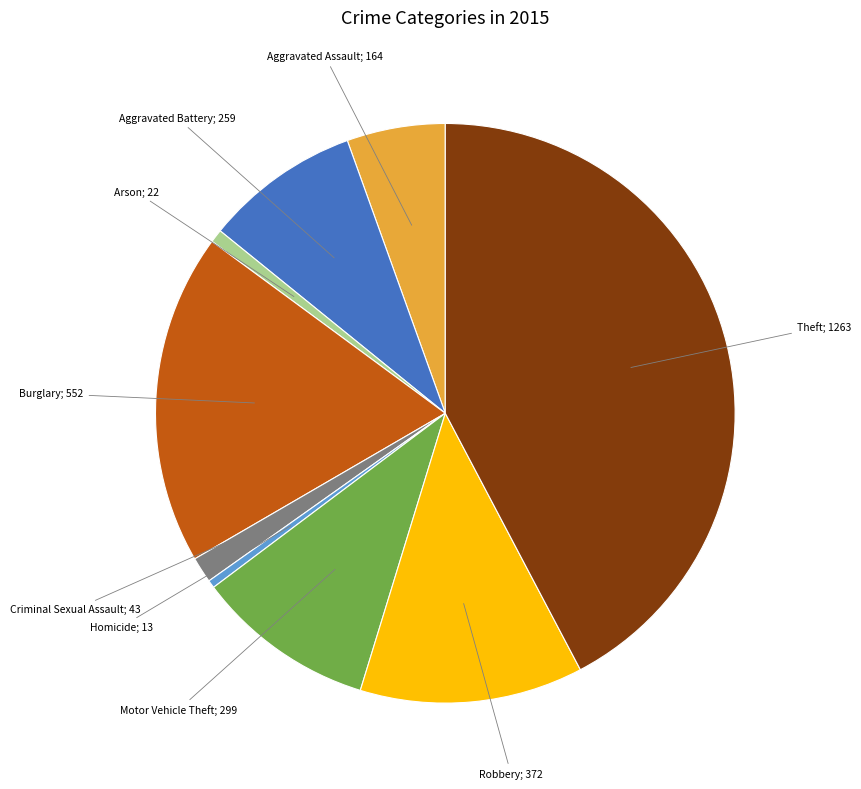

Is there a majority slice in this chart?

No